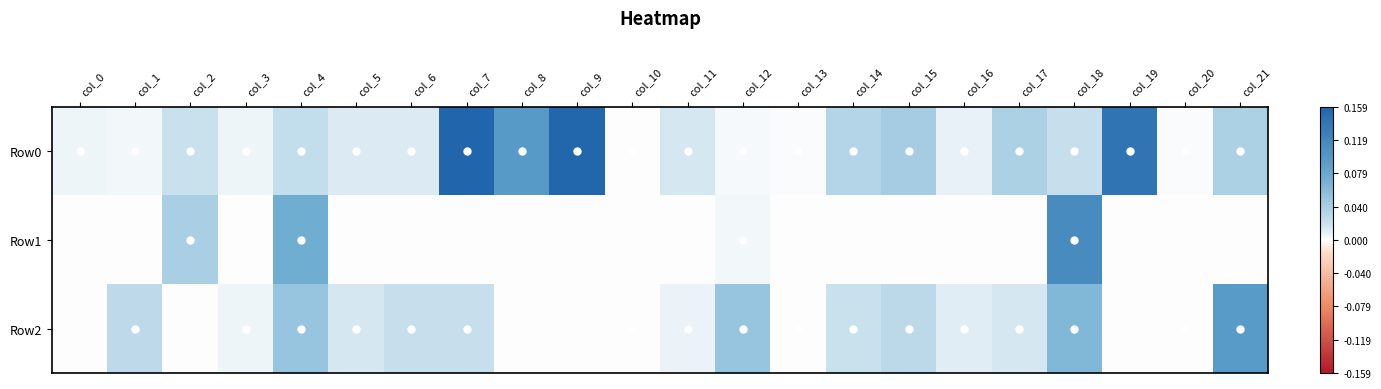

Which label corresponds to the smallest value in the chart?

col_0